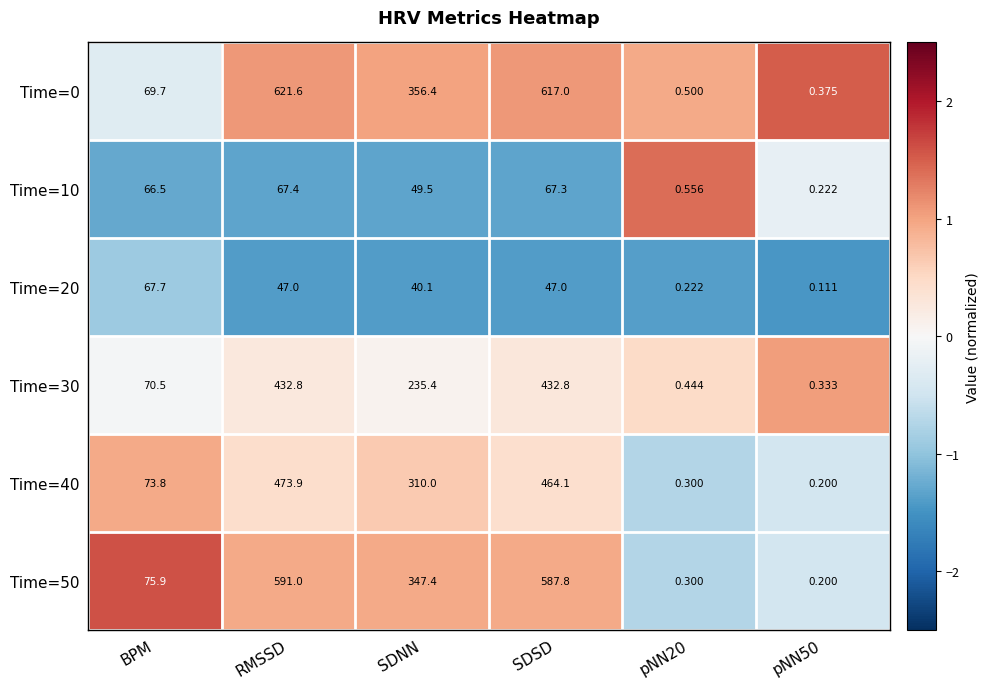

Is the value of Time=30 at RMSSD greater than the value of Time=20 at BPM?

Yes